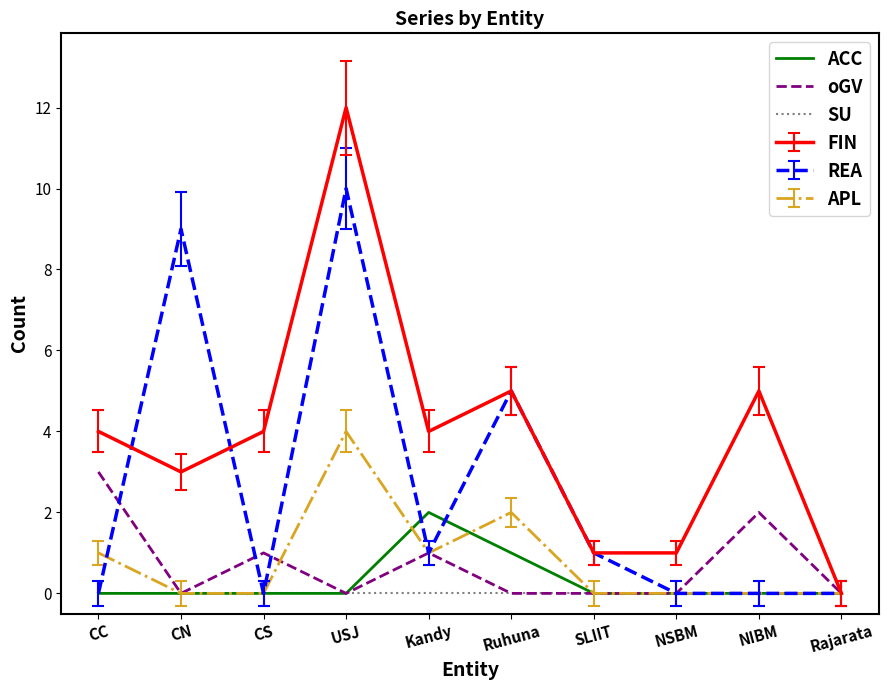

Is the value of APL at NIBM greater than the value of REA at SLIIT?

No